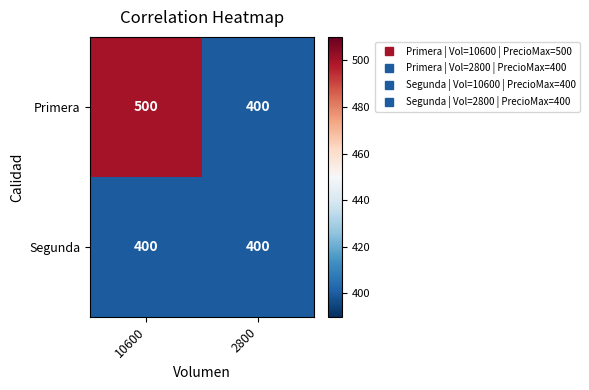

What is the minimum value shown in the chart?

400